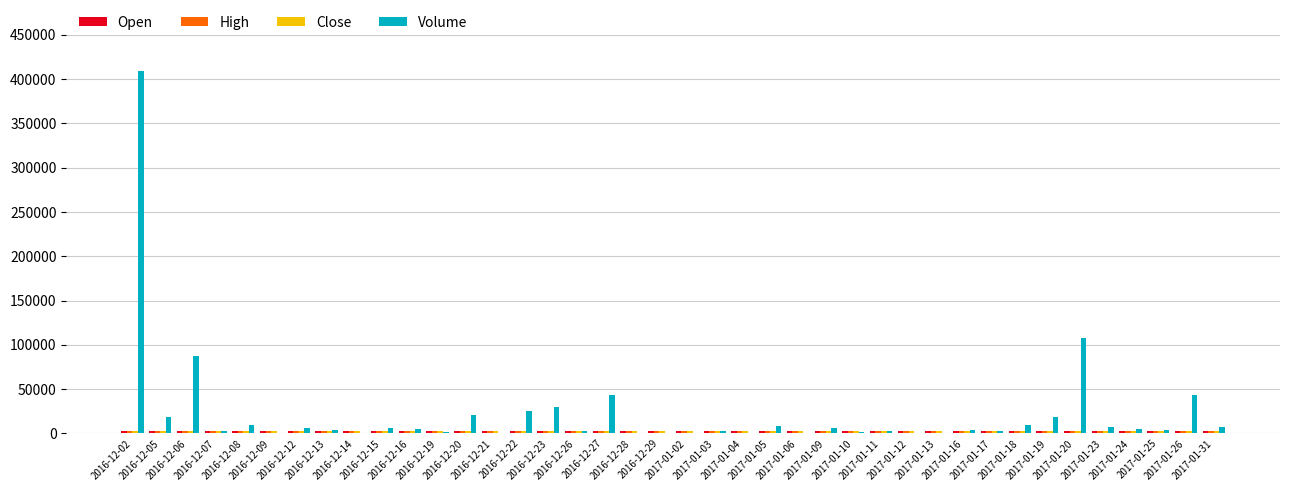

Which series has the largest total across all categories?

Volume